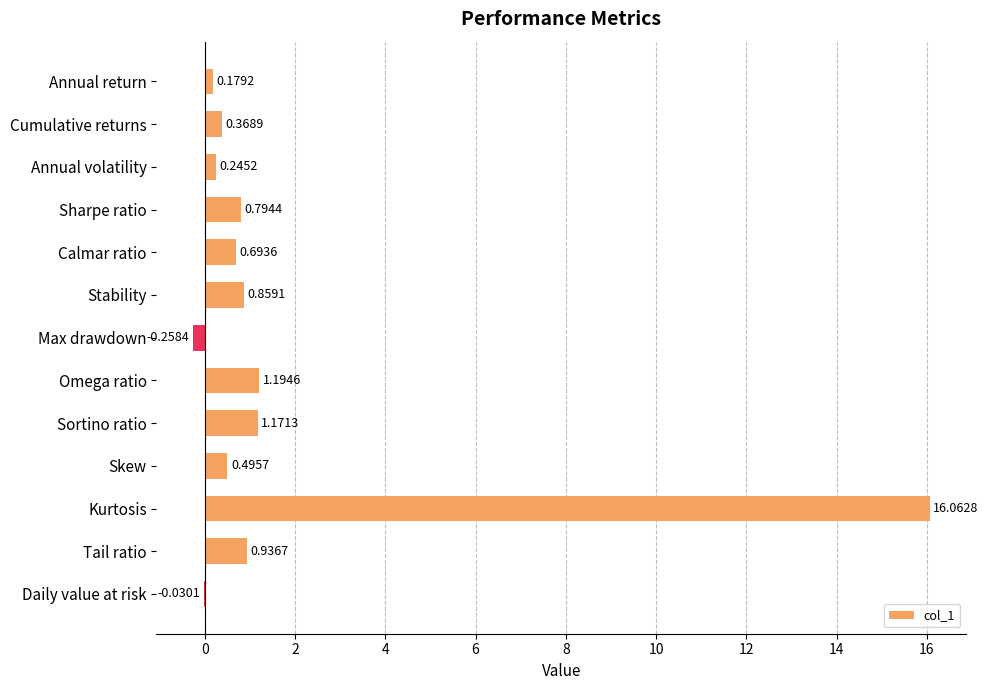

At which category does the chart reach its peak across all series?

Kurtosis